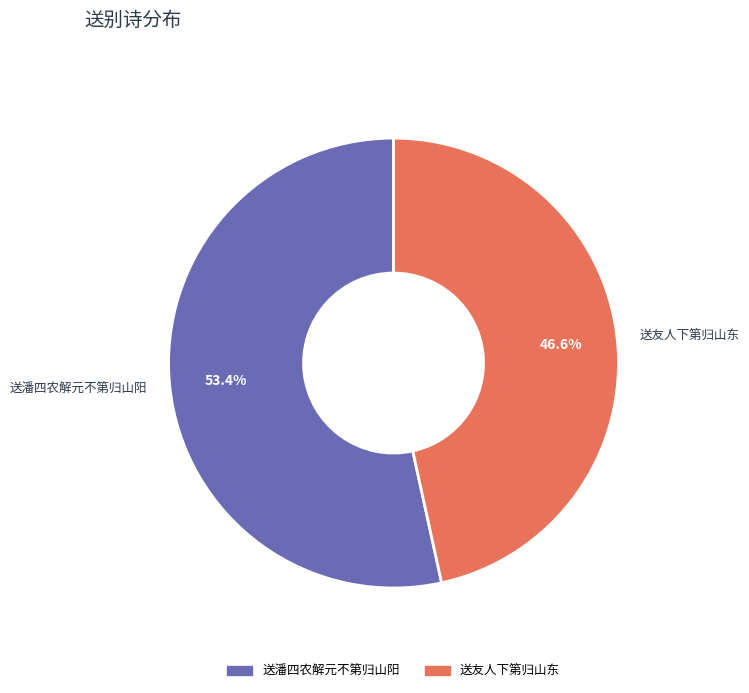

To the nearest percent, what is the combined percentage of 送潘四农解元不第归山阳 and 送友人下第归山东?

100%